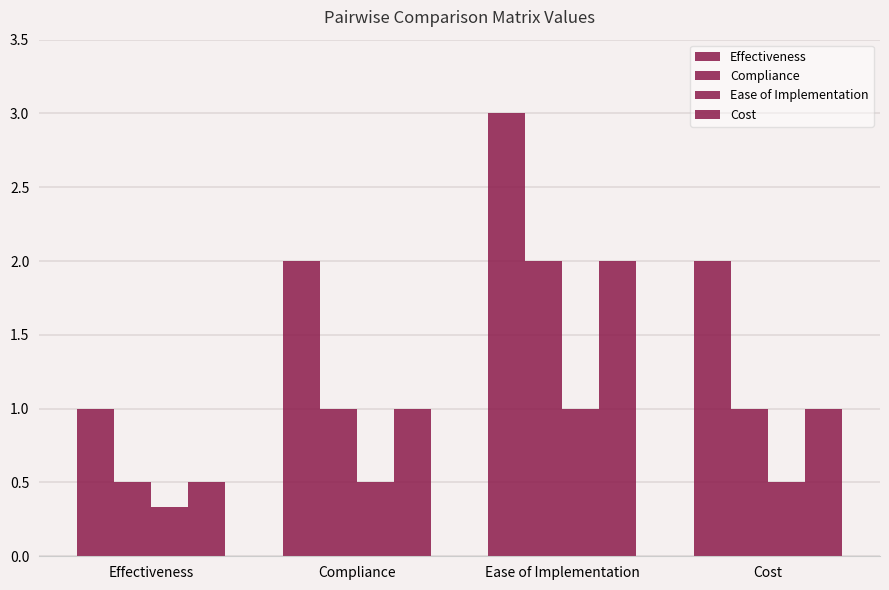

At which category is the sum across all series the highest?

Ease of Implementation